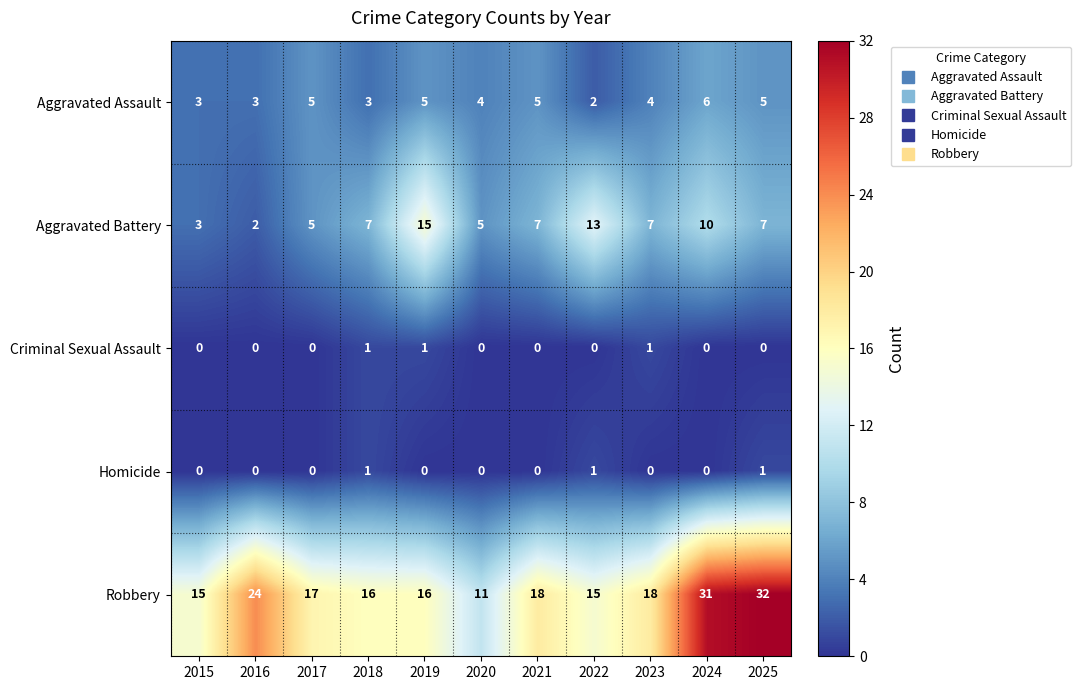

Which series has the largest range (max minus min)?

Robbery